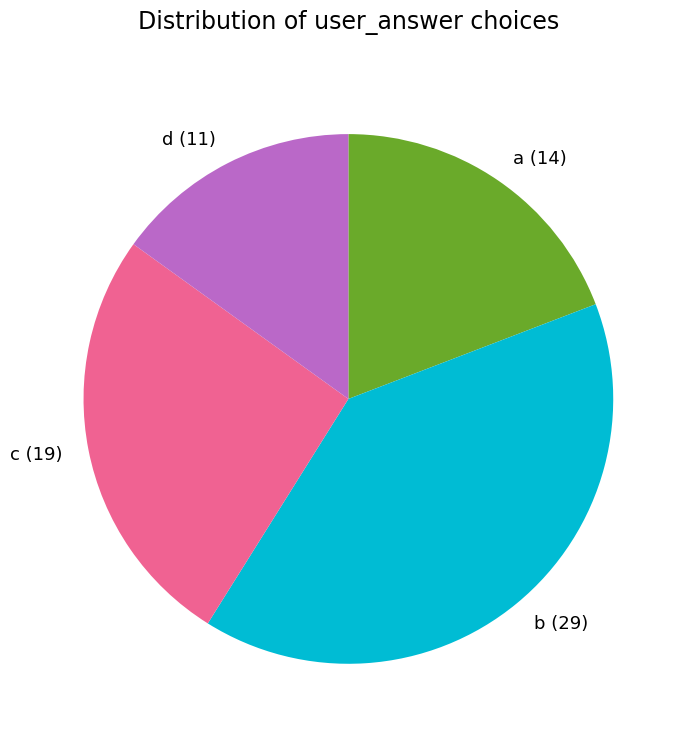

Do d (11) and c (19) together represent more than half of the pie?

No